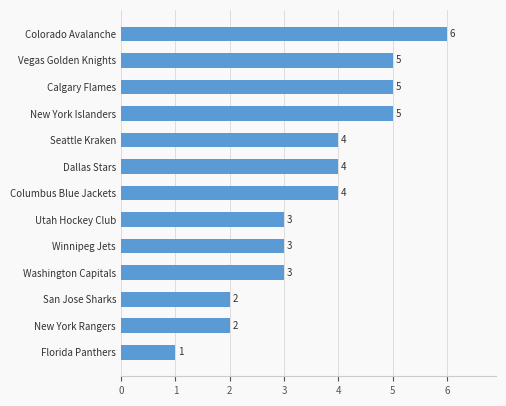

Which label corresponds to the largest value in the chart?

Colorado Avalanche